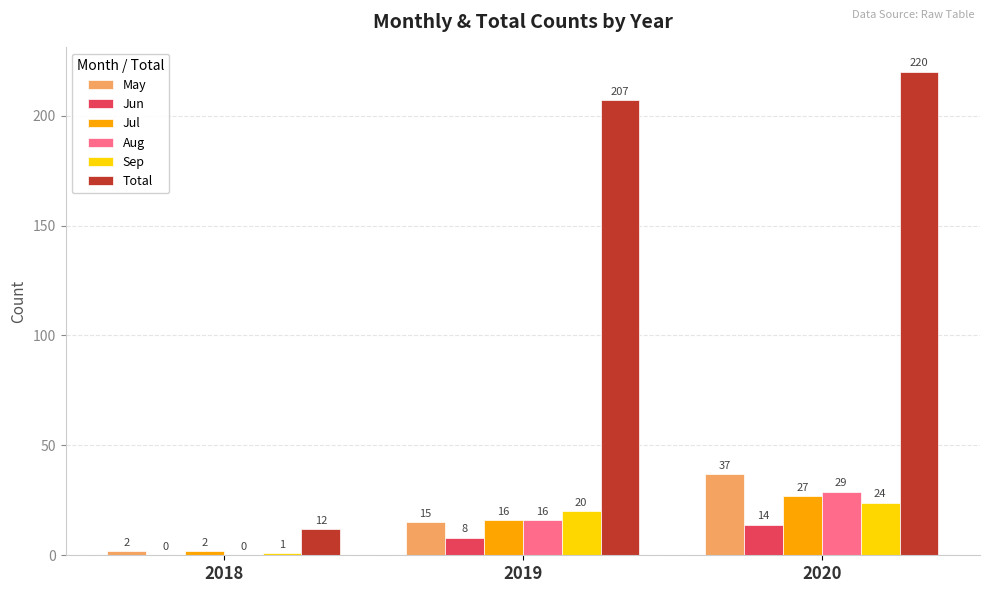

What is the difference between the Total values at 2018 and 2020?

208